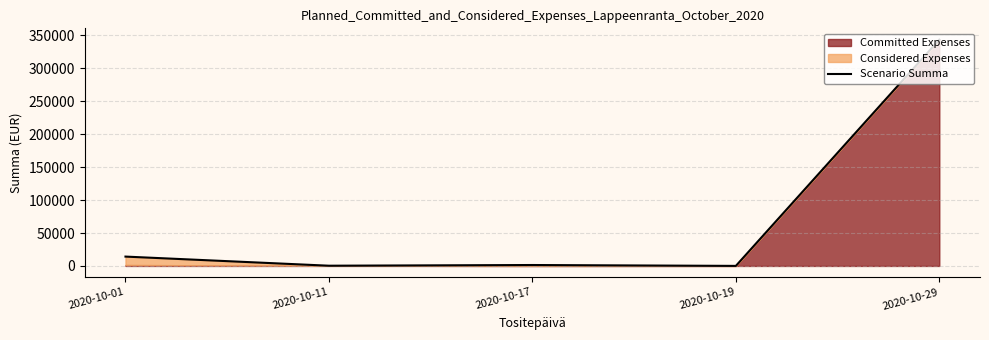

The chart shows a value of 1391.8 at 2020-10-17. True or false?

True